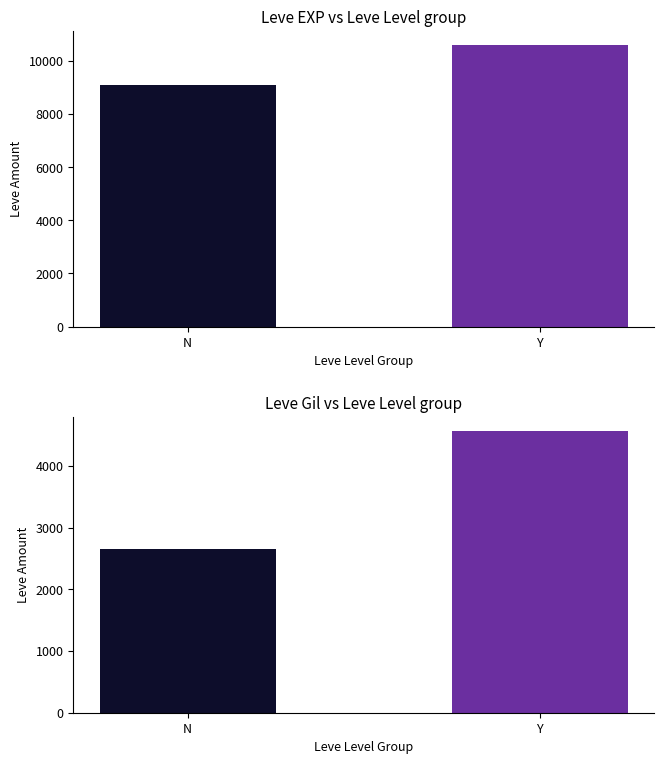

What is the average value of the Leve EXP series?

9845